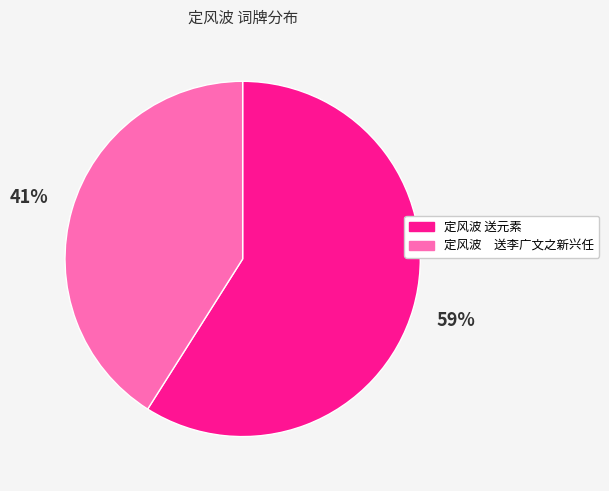

Is it true that 定风波 送元素 is 59% of the pie?

True